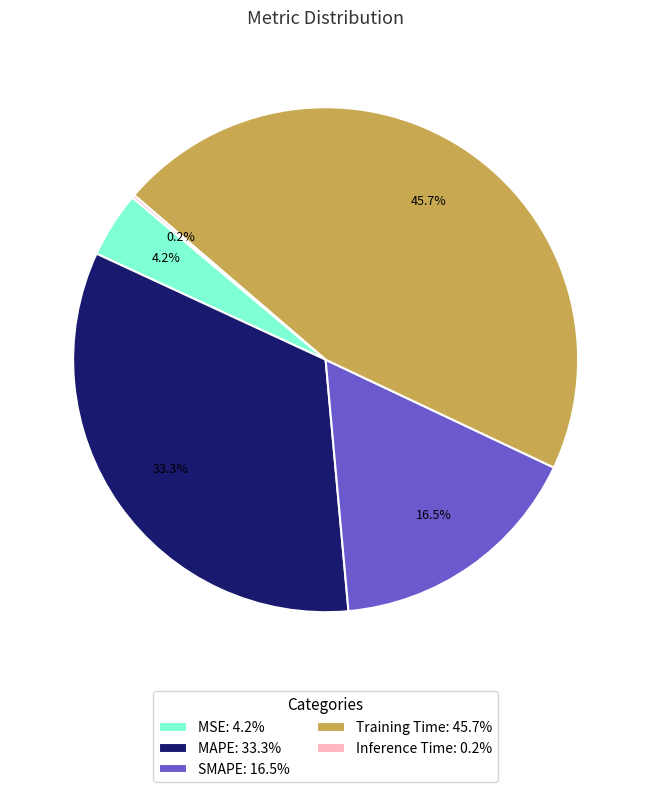

What percentage do MSE: 4.2% and SMAPE: 16.5% together represent?

20.7%